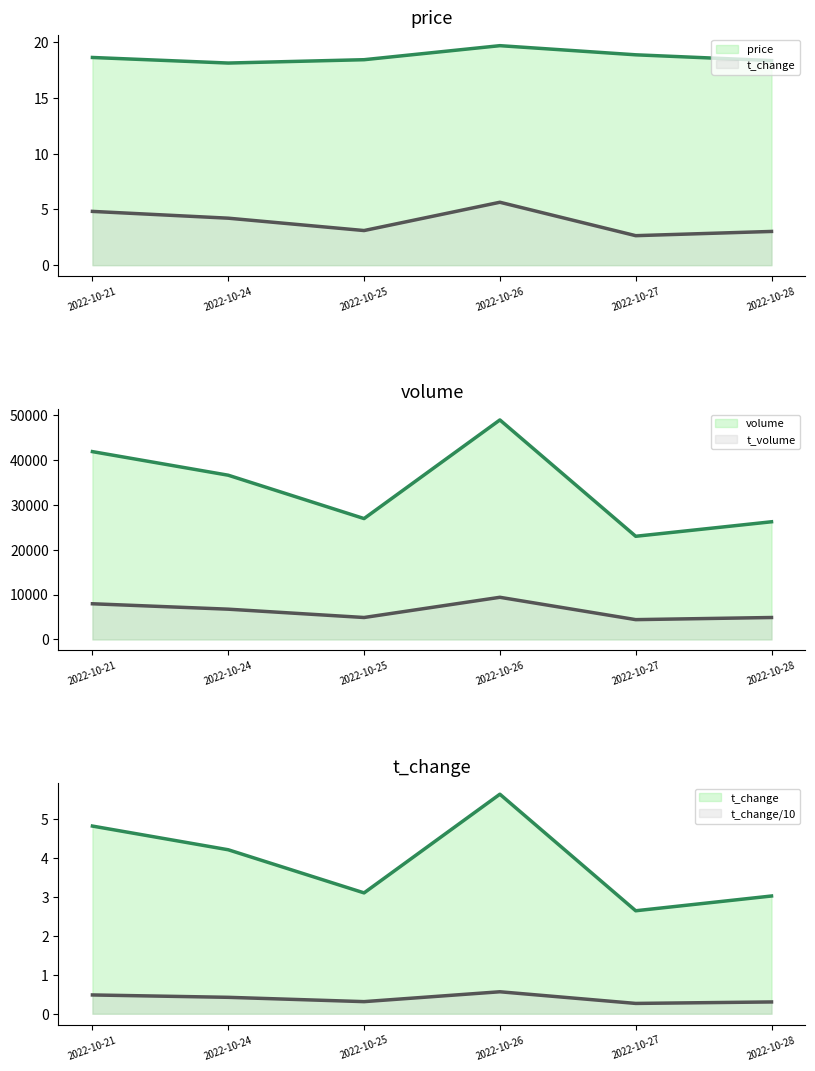

True or false: t_volume has more than 0 interior local peaks.

True